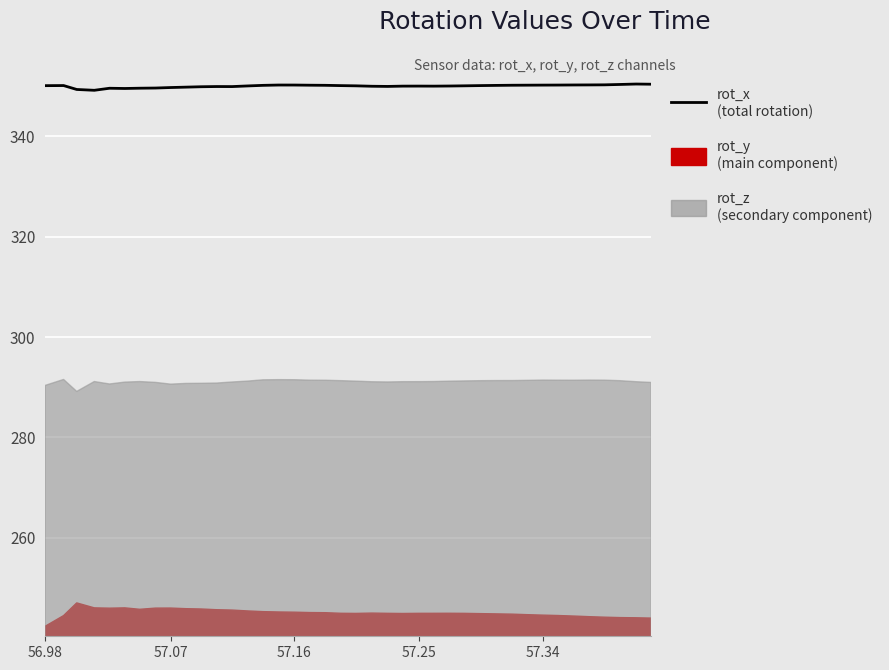

What is the maximum value shown in the chart?

350.4